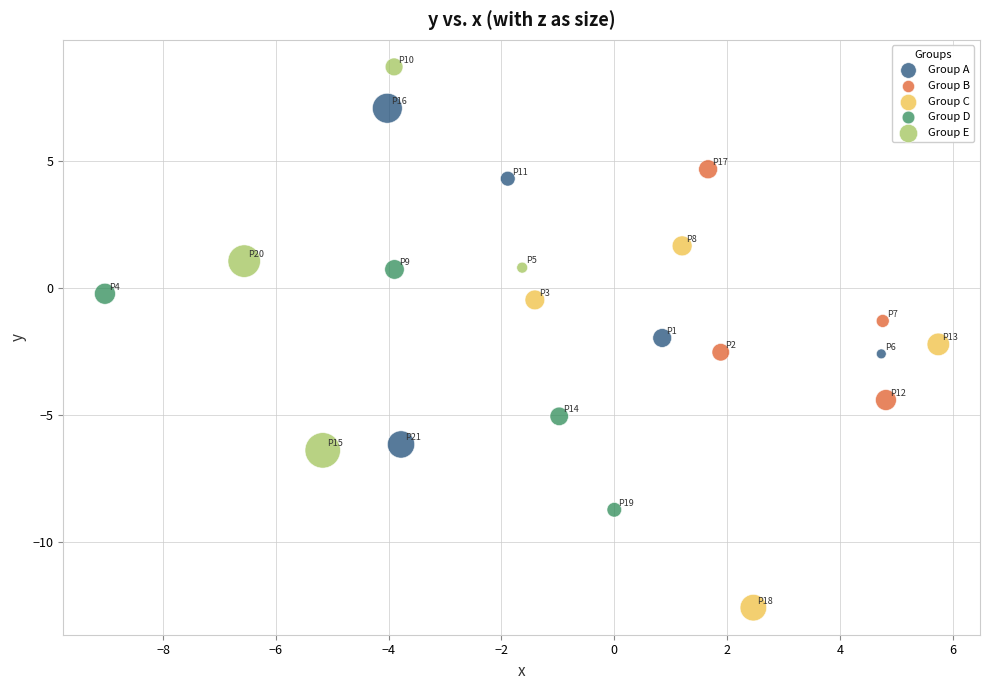

Which series reaches the maximum Y coordinate?

Group E